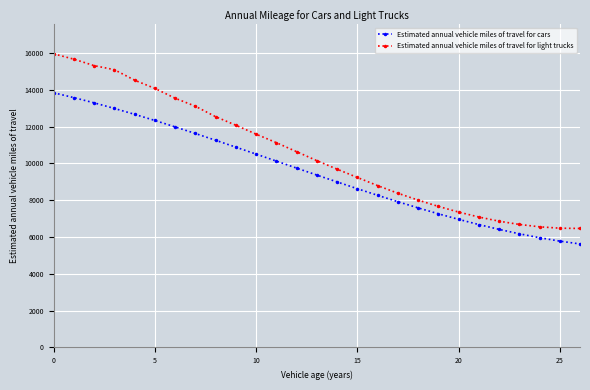

What is the value of the Estimated annual vehicle miles of travel for cars point at the 15th from the left?

8997